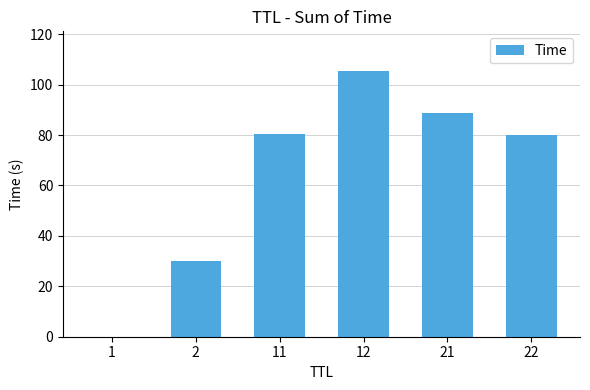

Is it true that the value at 22 is 79.8?

True